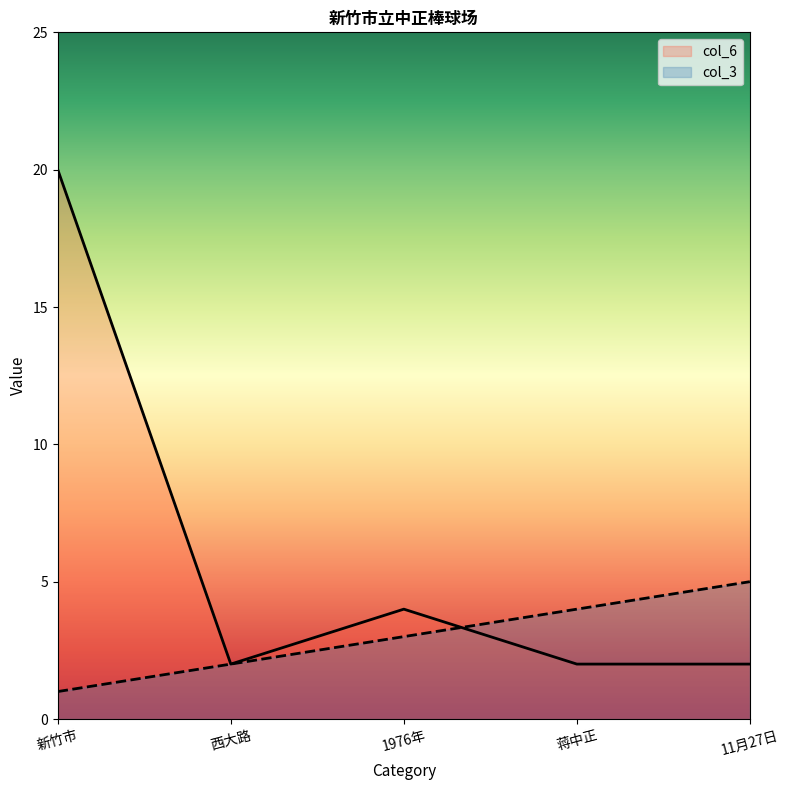

In col_6, how many points are higher than both neighbors (excluding endpoints)?

1